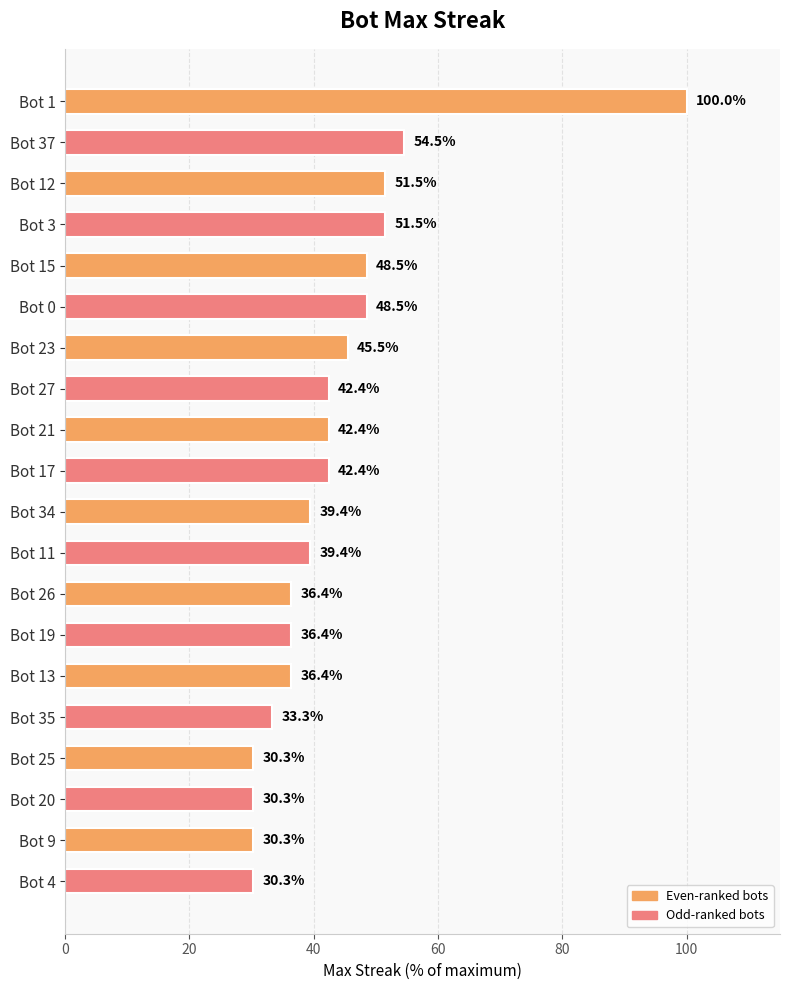

How many distinct data groups are displayed?

1